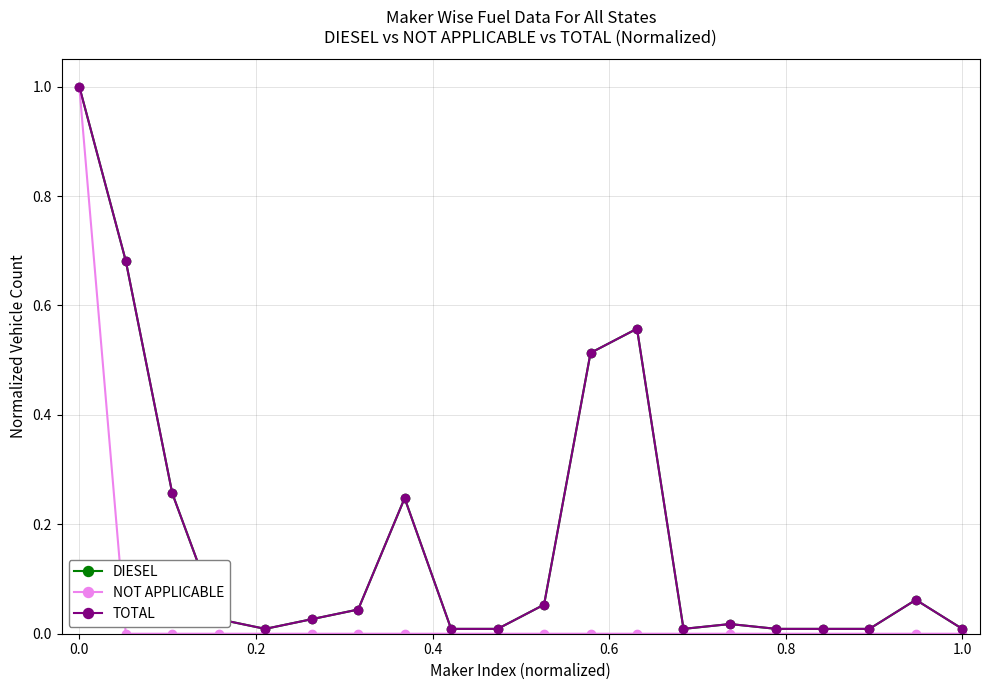

Does the chart have visible grid lines?

Yes